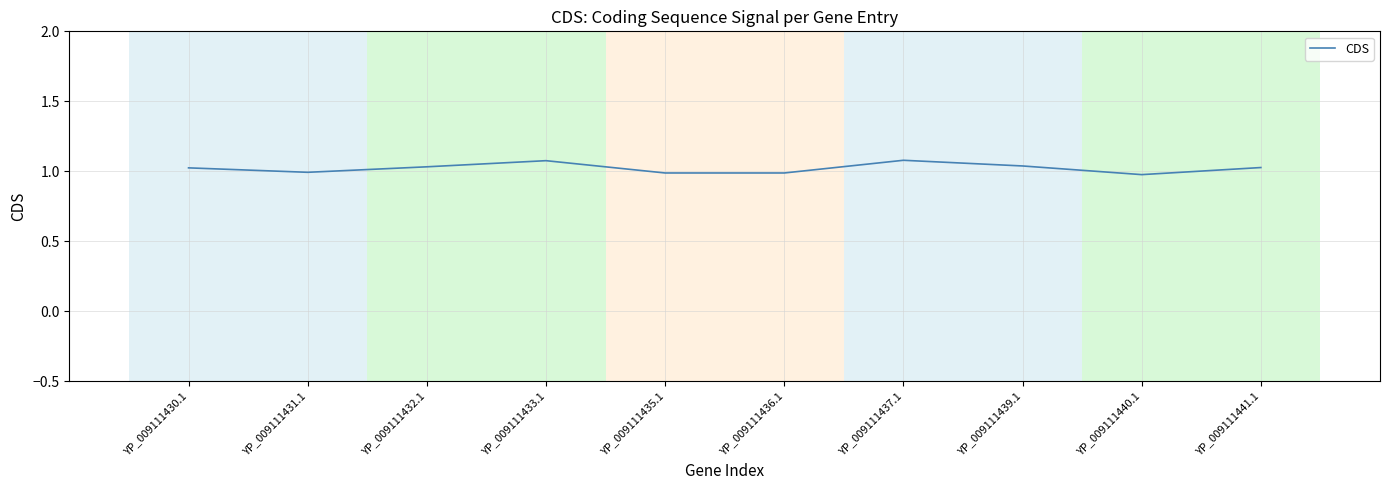

What is the greatest value displayed?

1.1